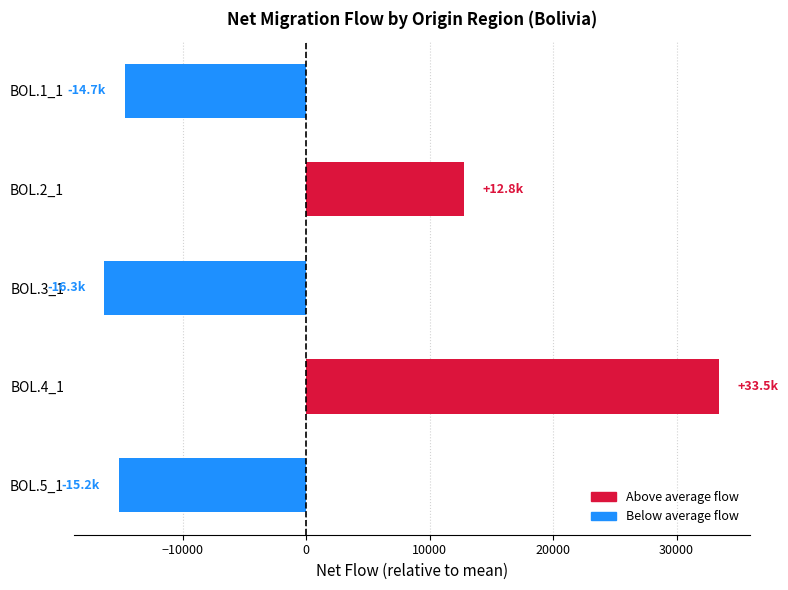

What is the change in value from BOL.2_1 to BOL.5_1?

-27980.0